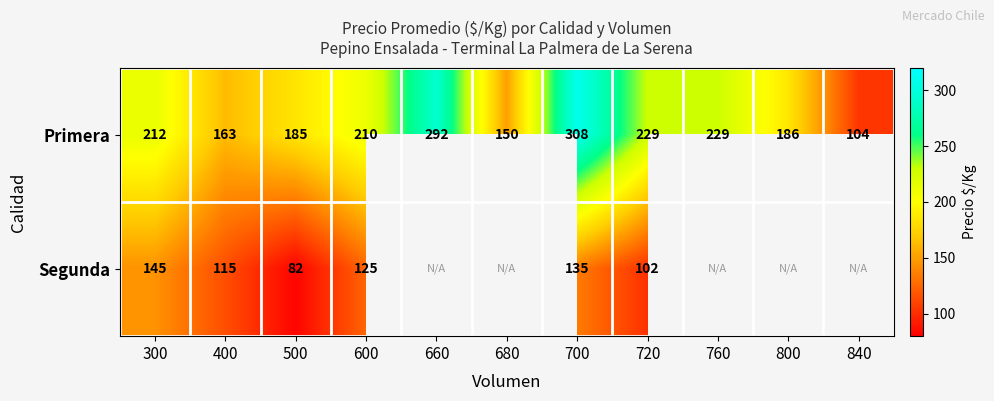

What is the sum of all Primera values?

2268